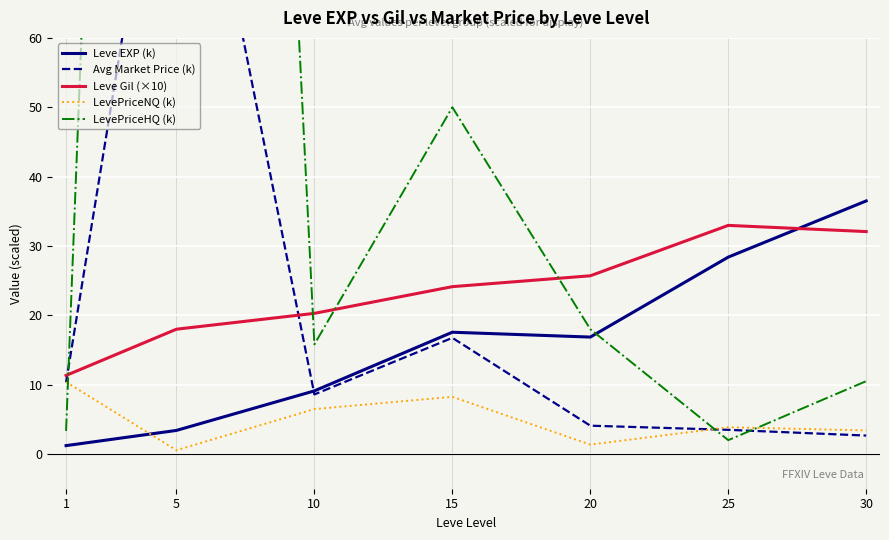

What is the value of the Leve Gil (×10) point at the 6th from the left?

33.0